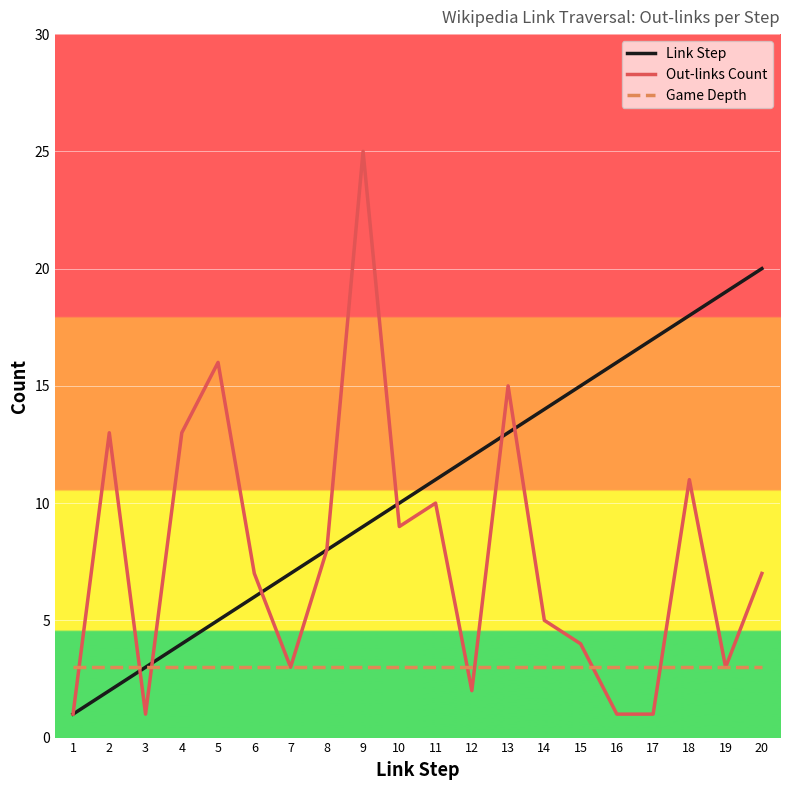

What is the minimum value for Game Depth?

3